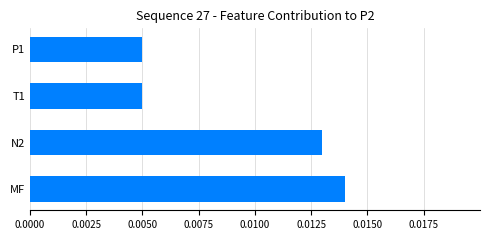

How many bars are there in total?

4